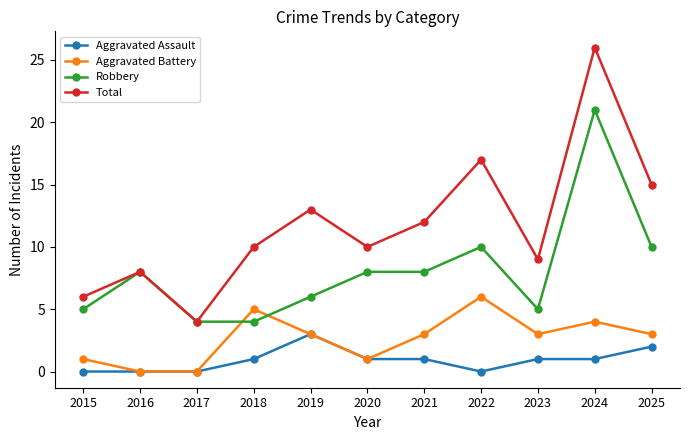

Reading left to right, list all the values displayed in this chart.

Aggravated Assault: 2015=0	2016=0	2017=0	2018=1	2019=3	2020=1	2021=1	2022=0	2023=1	2024=1	2025=2
Aggravated Battery: 2015=1	2016=0	2017=0	2018=5	2019=3	2020=1	2021=3	2022=6	2023=3	2024=4	2025=3
Robbery: 2015=5	2016=8	2017=4	2018=4	2019=6	2020=8	2021=8	2022=10	2023=5	2024=21	2025=10
Total: 2015=6	2016=8	2017=4	2018=10	2019=13	2020=10	2021=12	2022=17	2023=9	2024=26	2025=15